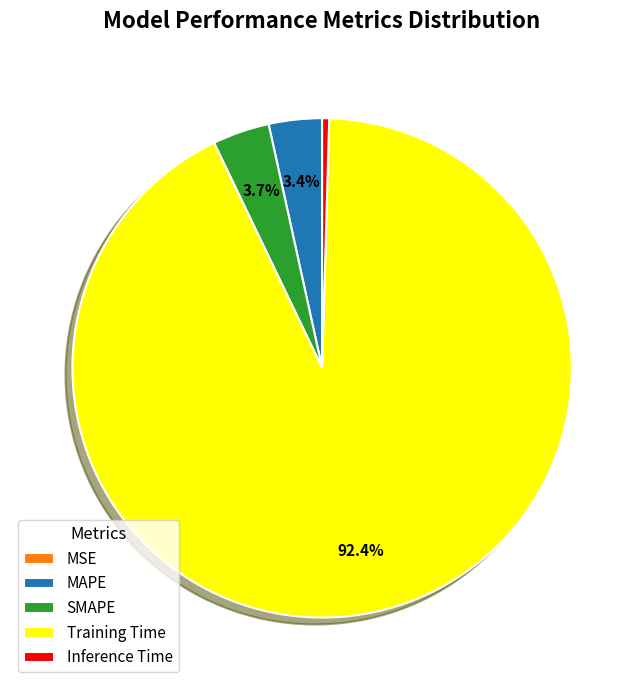

True or false: SMAPE accounts for 4% of the total.

True